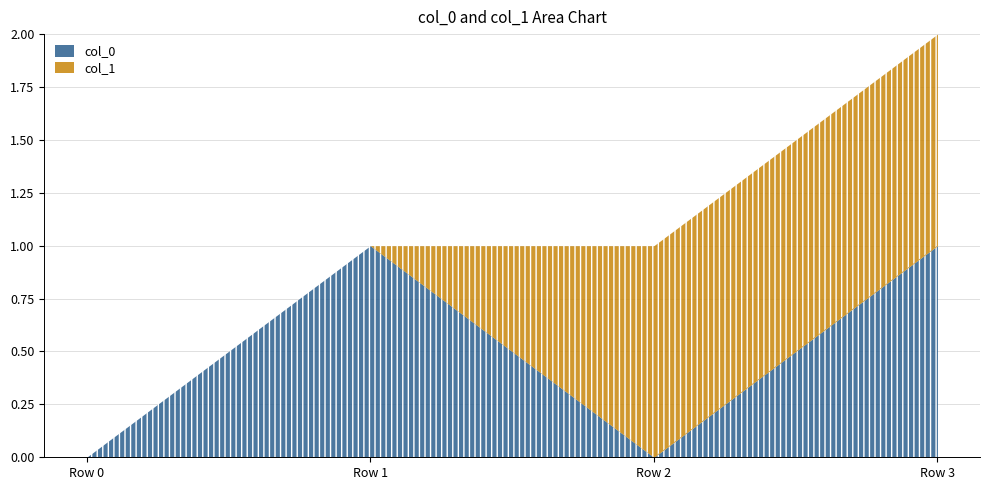

Is the value of col_1 at Row 0 greater than the value of col_0 at Row 0?

No